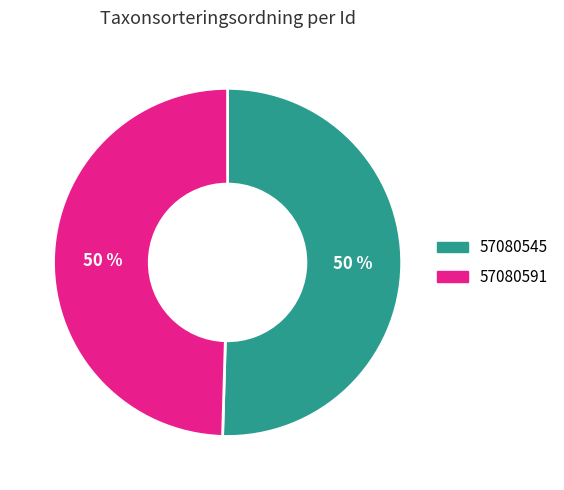

Which slice is the largest?

57080545